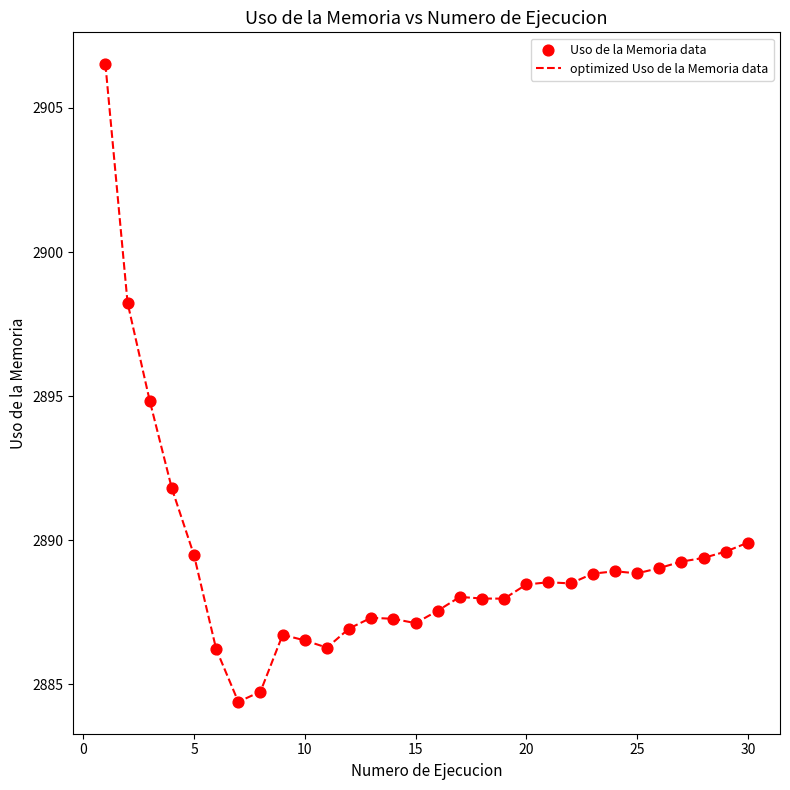

What is the maximum value shown in the chart?

2906.5